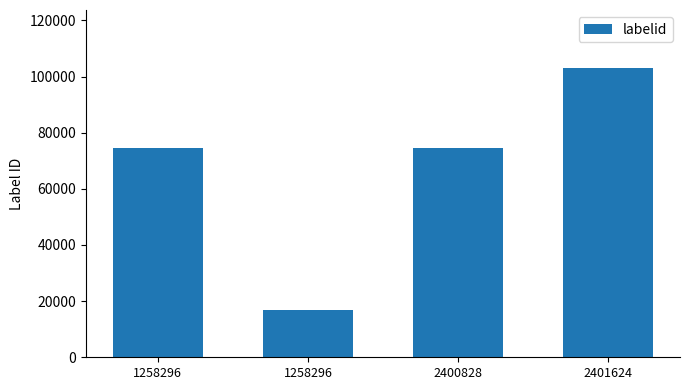

Are the bars horizontal?

No